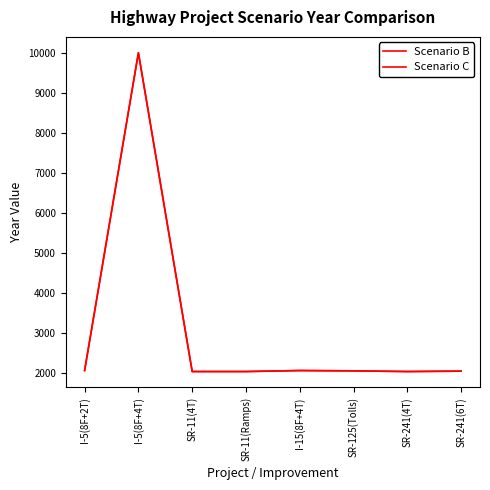

The Scenario C series shows 2050 at I-15(8F+4T). True or false?

True